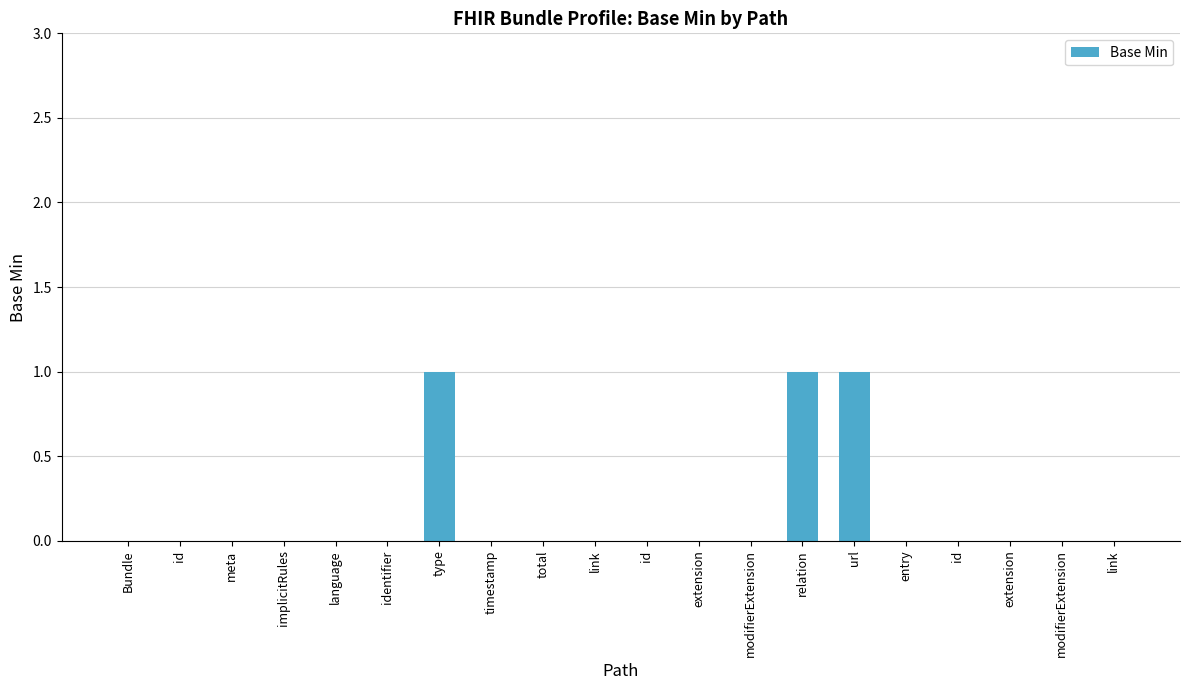

How many categories are shown in the chart?

20